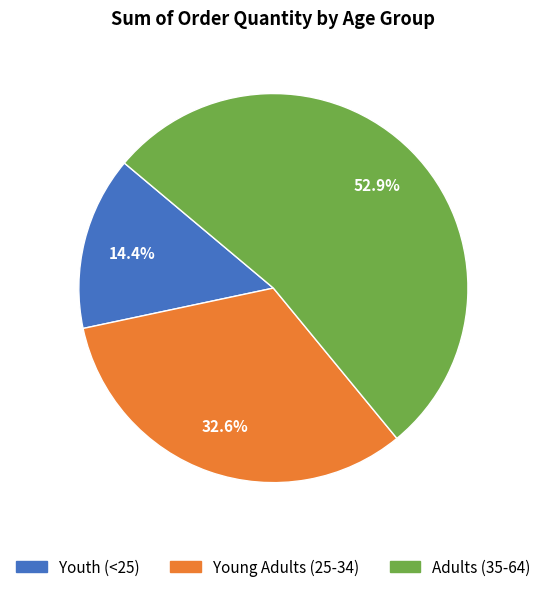

Which has a higher value, Young Adults (25-34) or Youth (<25)?

Young Adults (25-34)